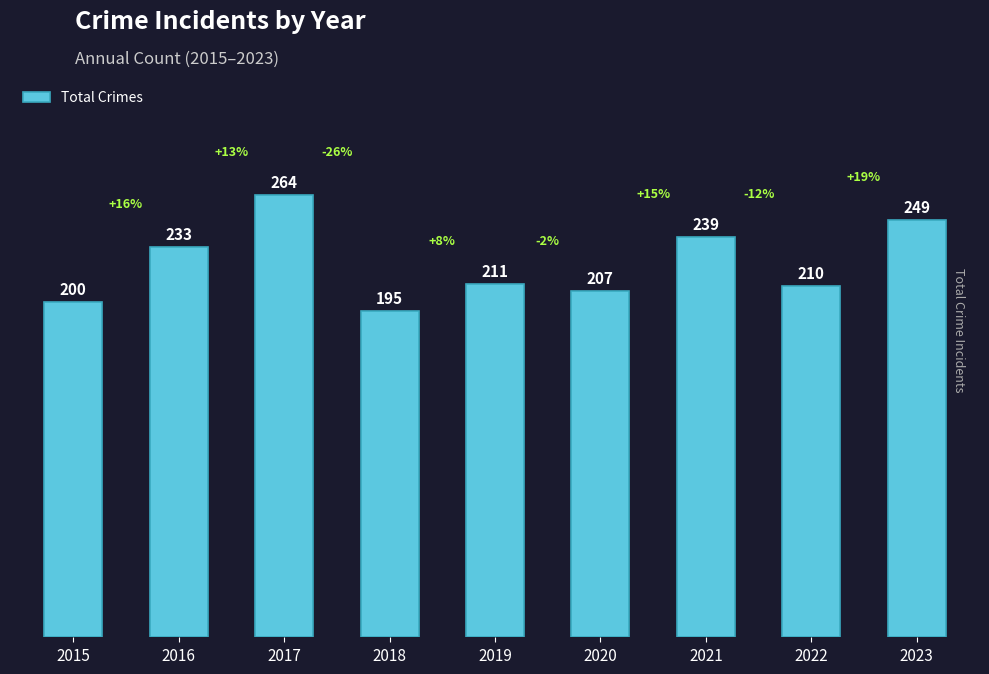

What is the minimum value shown in the chart?

195